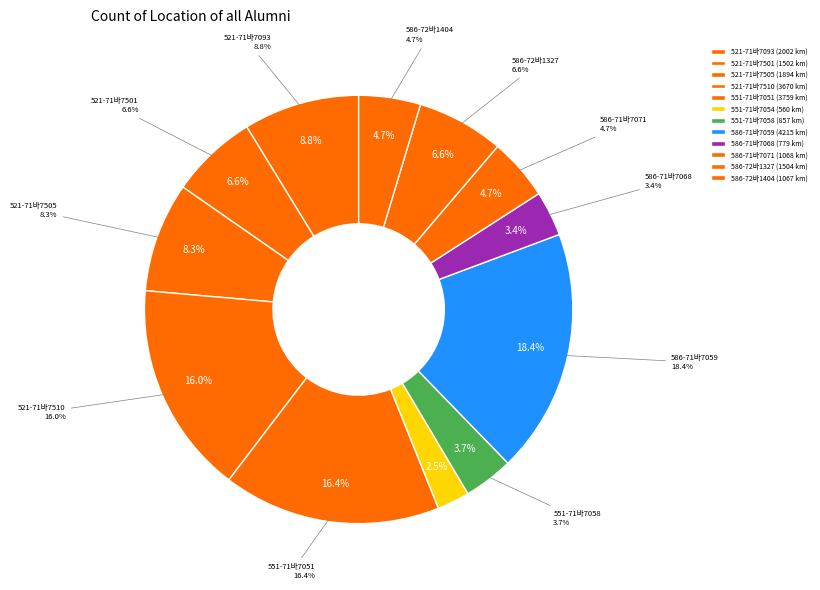

To the nearest percent, what is the combined percentage of 521-71바7501 and 586-72바1327?

13%